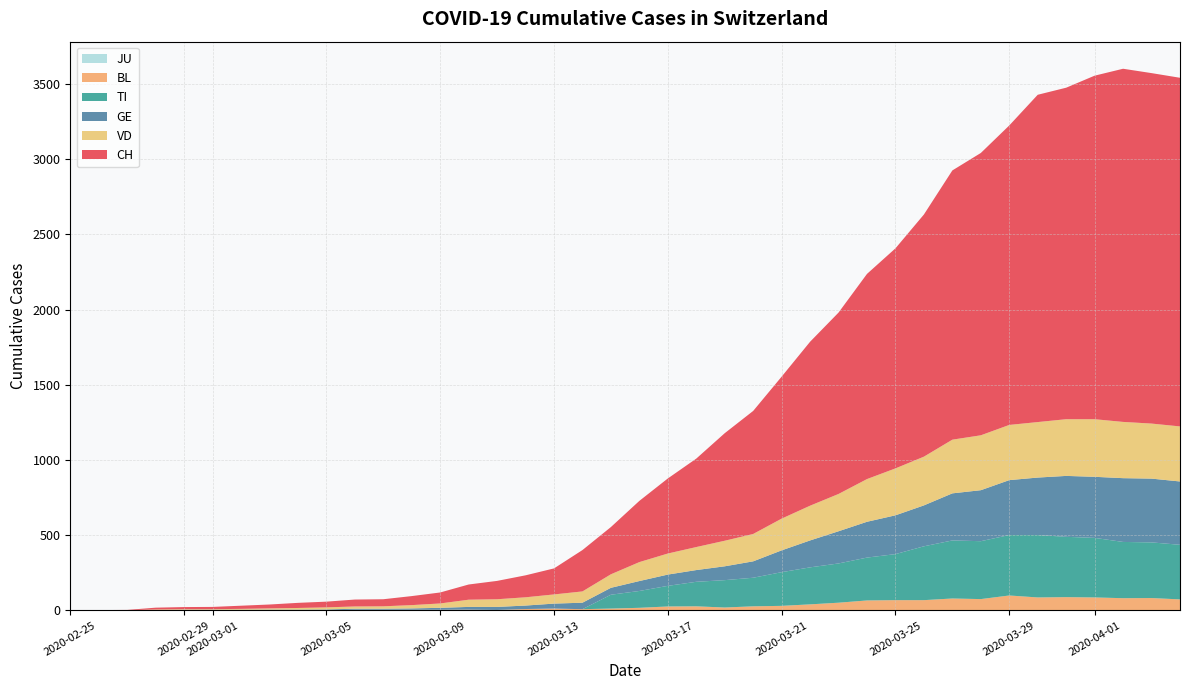

Reading left to right, extract all data points from this chart.

CH: 0	1	2	12	14	15	21	26	34	38	46	47	60	73	101	122	146	173	275	314	407	499	588	715	818	944	1090	1206	1364	1463	1610	1790	1877	1991	2176	2204	2284	2348	2330	2318
GE: 0	1	1	2	3	3	3	4	4	5	7	7	9	13	18	20	23	33	43	46	66	75	78	92	109	145	179	214	238	258	272	313	339	365	382	405	406	424	424	421
TI: 0	0	0	0	0	0	0	0	0	0	0	0	0	0	0	0	0	0	0	92	112	137	163	182	190	224	246	261	285	306	358	386	385	402	415	401	396	374	370	363
VD: 0	0	0	4	4	4	6	8	11	14	15	16	22	29	48	51	55	61	75	90	126	140	153	170	182	211	231	248	284	312	324	357	365	367	369	377	383	374	366	366
BL: 0	0	0	0	1	1	1	1	1	1	4	4	4	4	5	3	9	12	8	12	17	26	27	19	27	30	40	51	66	68	68	79	75	99	86	88	86	81	82	73
JU: 0	0	0	0	0	0	0	0	0	0	0	0	0	0	0	0	0	0	0	0	0	0	0	0	0	0	0	0	0	0	0	0	0	0	0	0	0	0	0	0